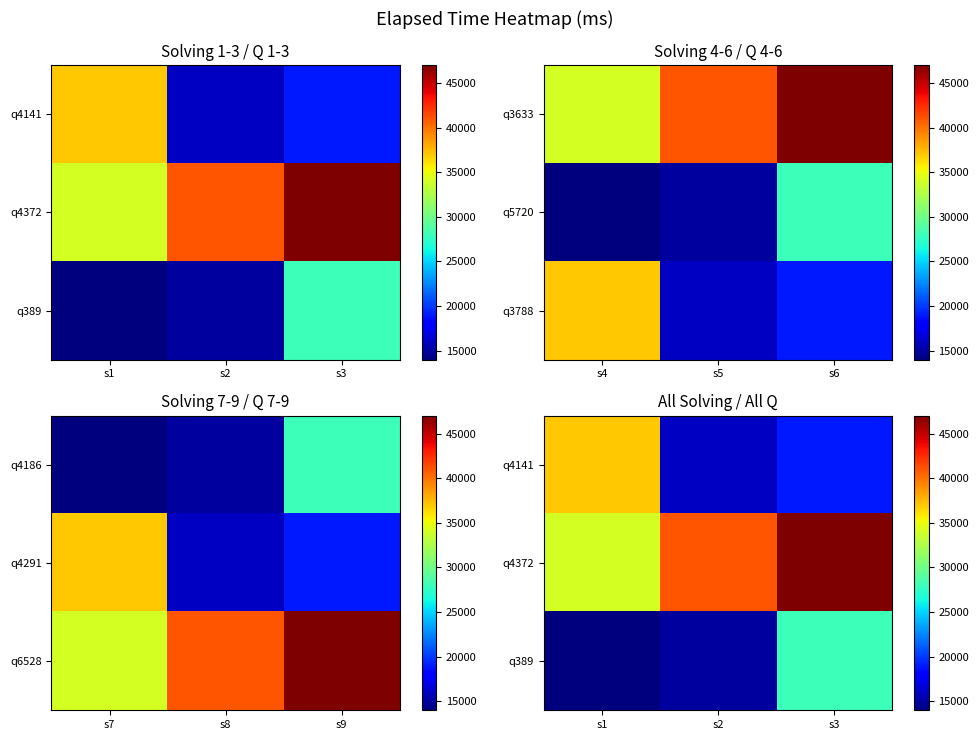

How many values in the q4141 series exceed 19000?

1